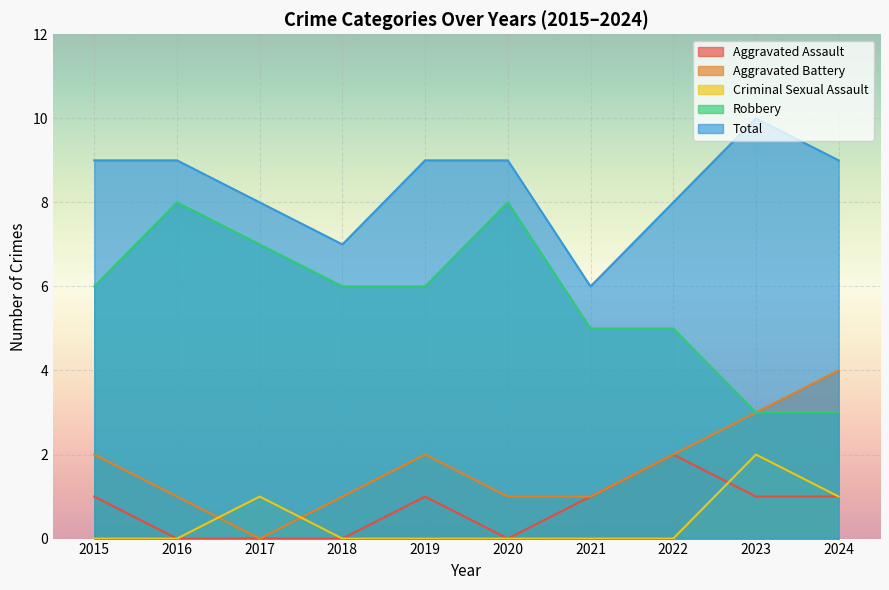

True or false: Aggravated Battery has a value of 2 at 2016.

False